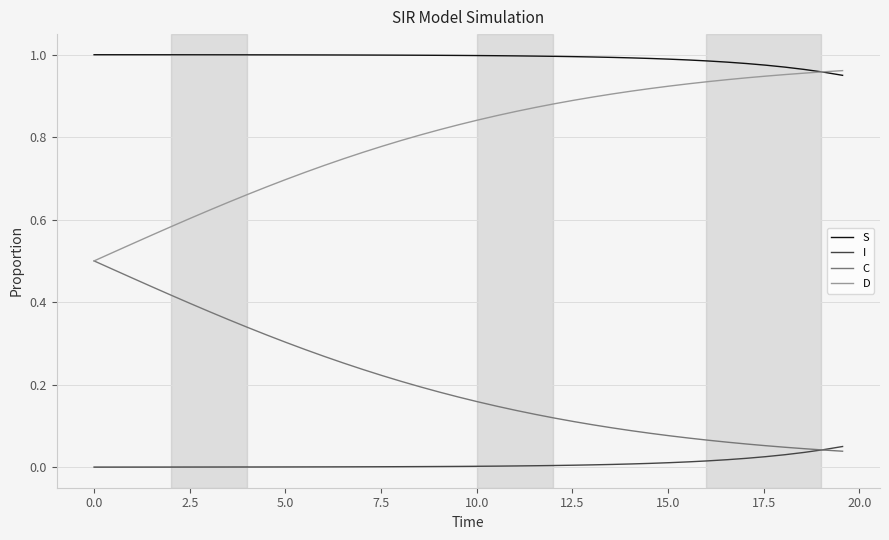

True or false: D and I cross at least once.

False